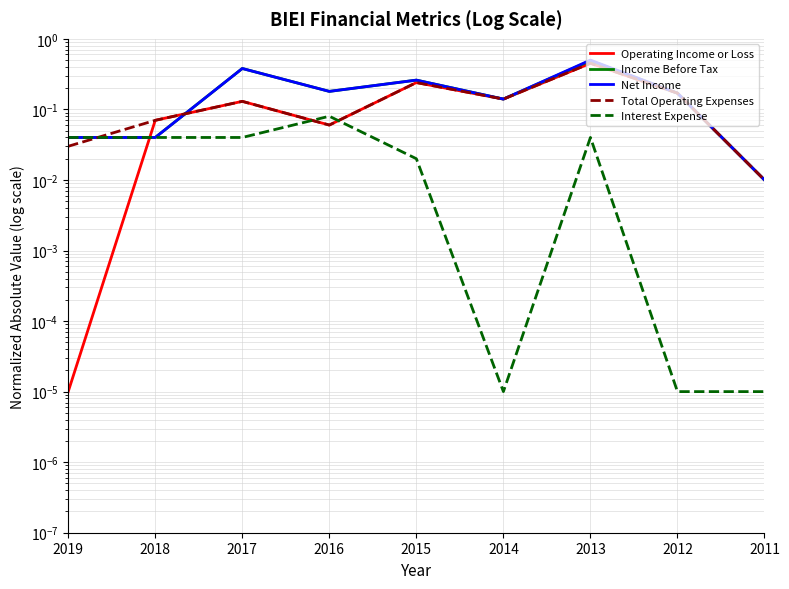

What is the maximum value for Interest Expense?

0.1